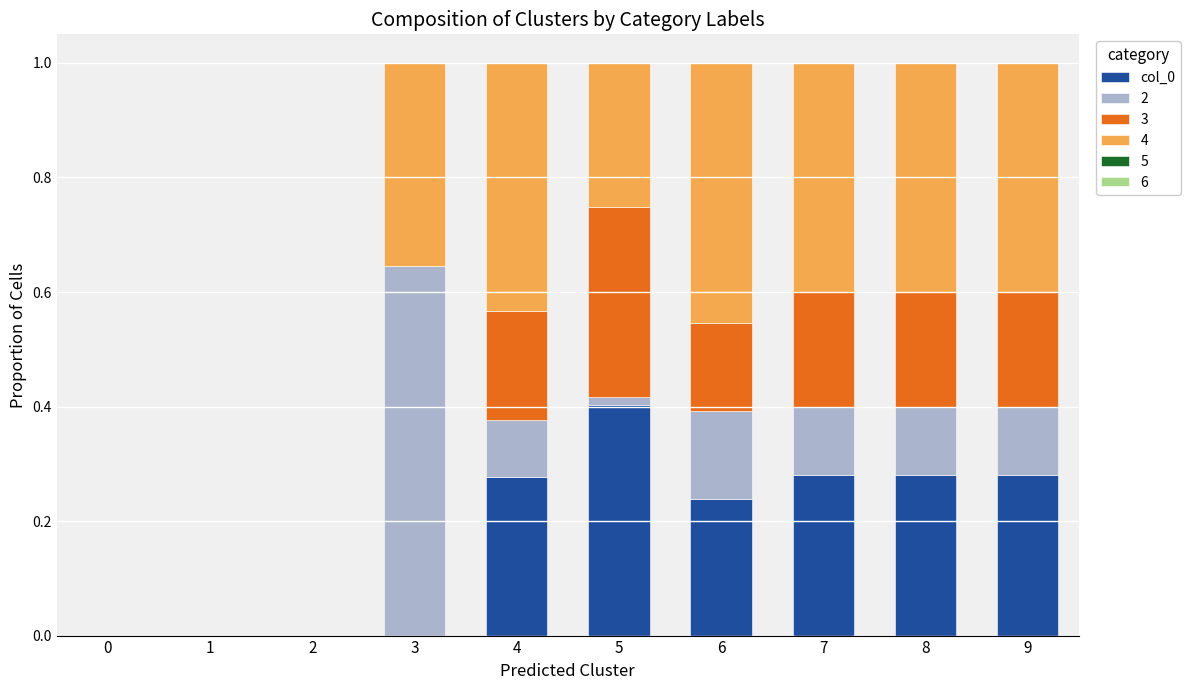

What is the total value across all series at 6?

1.0